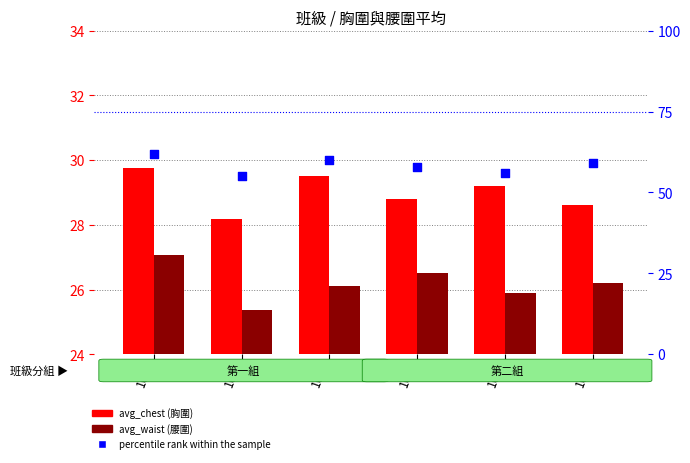

What are all the series names shown in the legend?

avg_chest, avg_waist, percentile rank within the sample